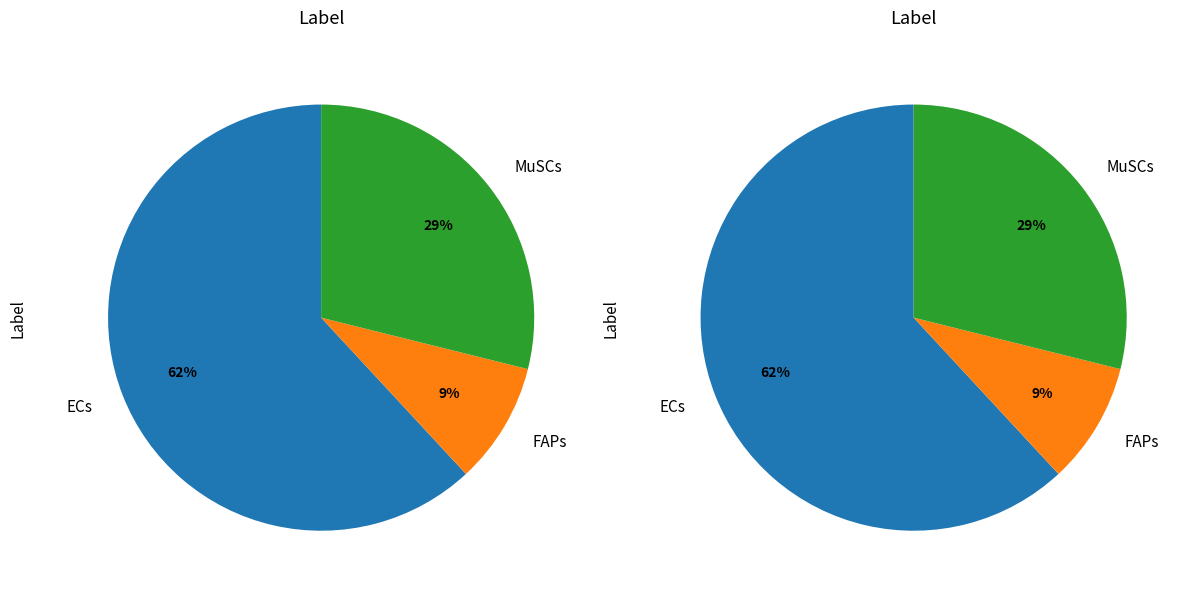

To the nearest percent, what is the difference between the largest and smallest slice percentages?

53%